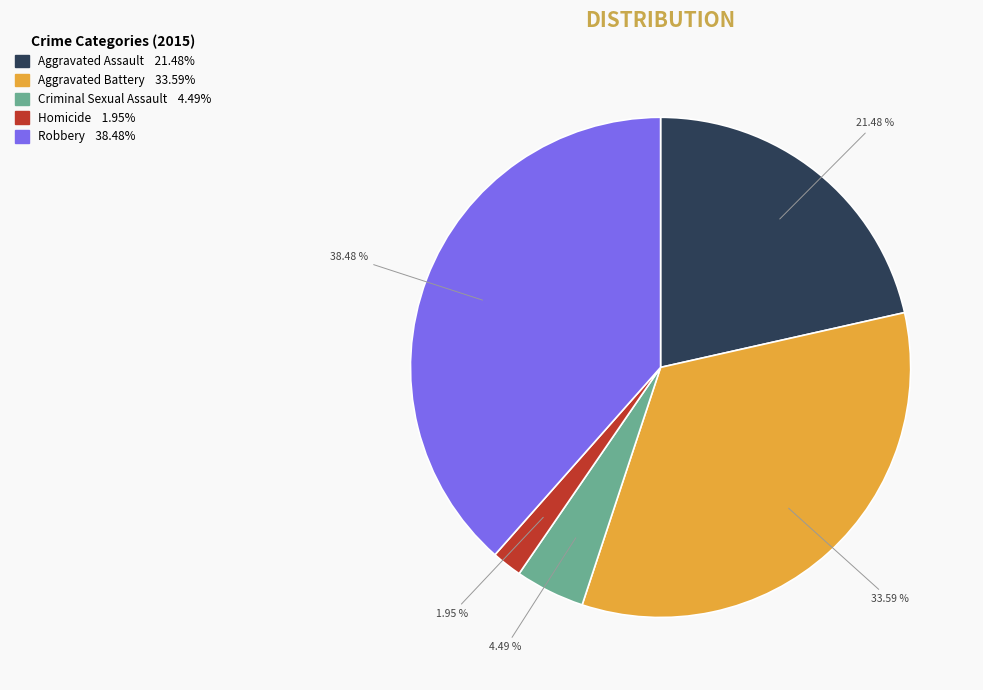

Is there any slice that represents more than half of the pie?

No